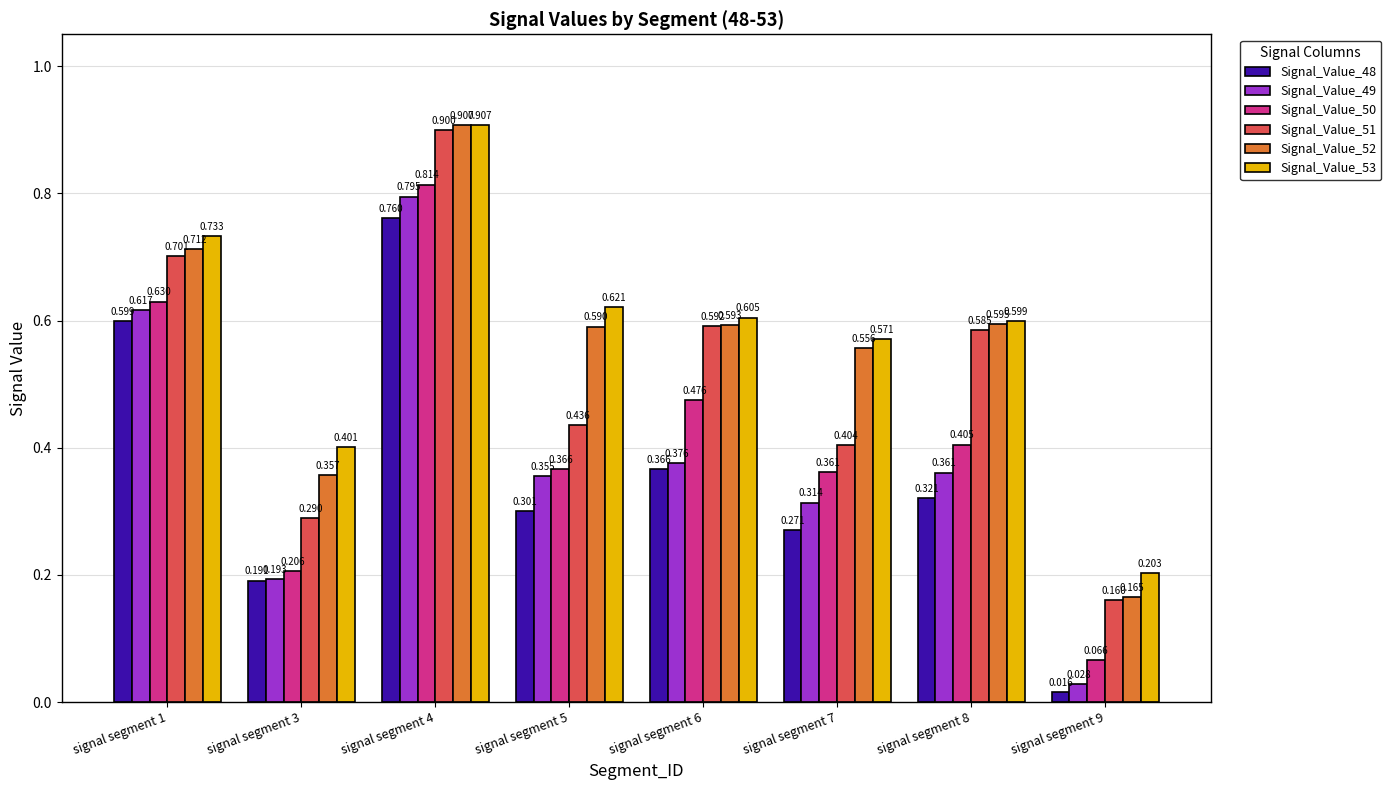

At which label is Signal_Value_50 closest to 0?

signal segment 9